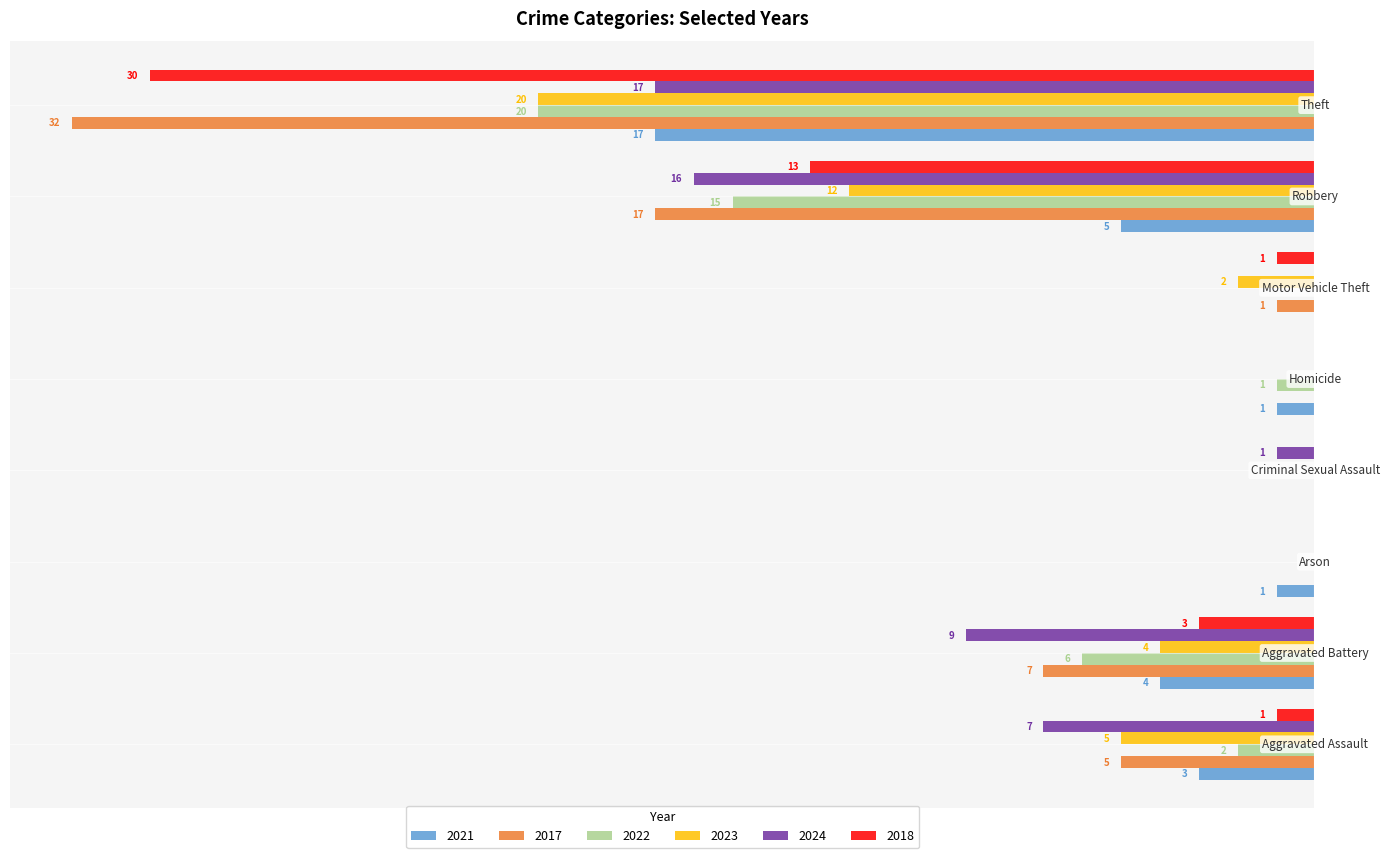

What are all the series names shown in the legend?

2021, 2017, 2022, 2023, 2024, 2018